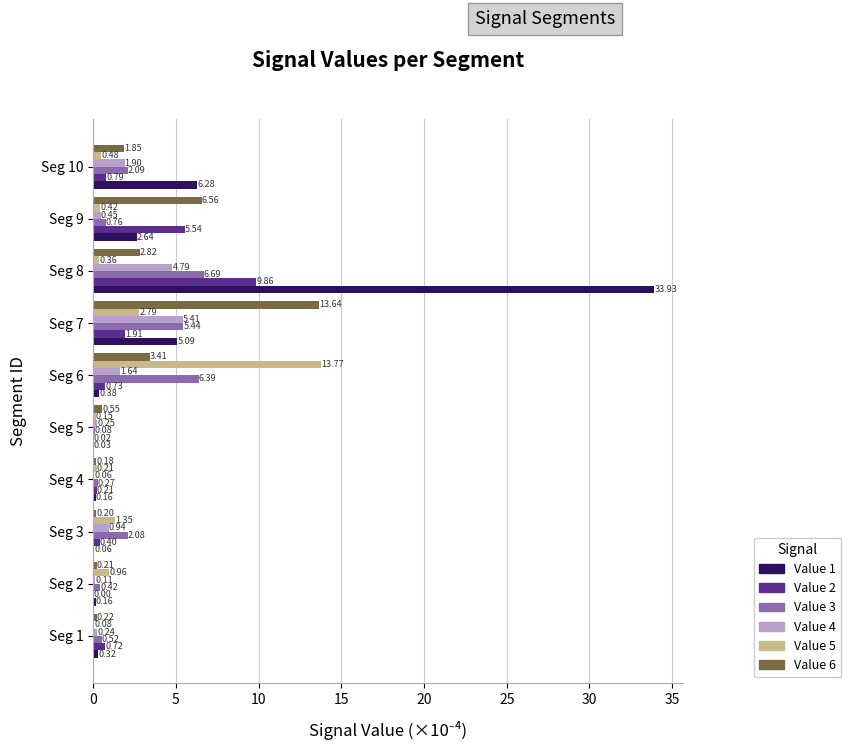

At which category is the sum across all series the highest?

Seg 8